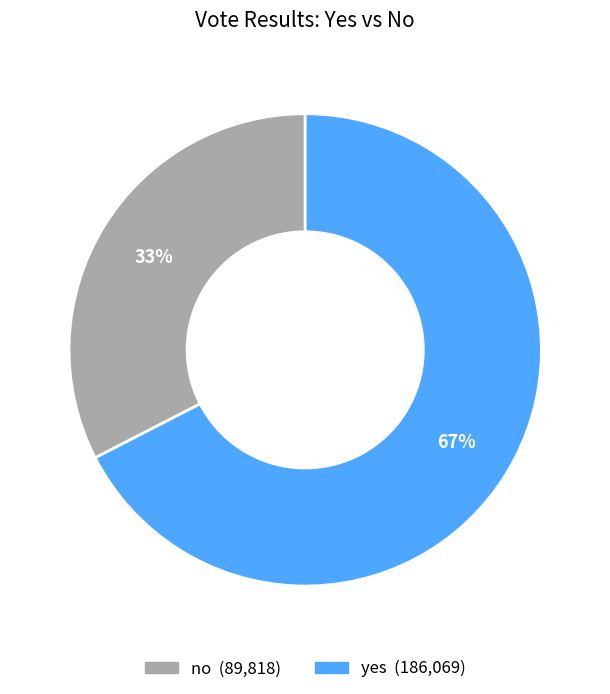

Is yes the majority of the pie?

Yes